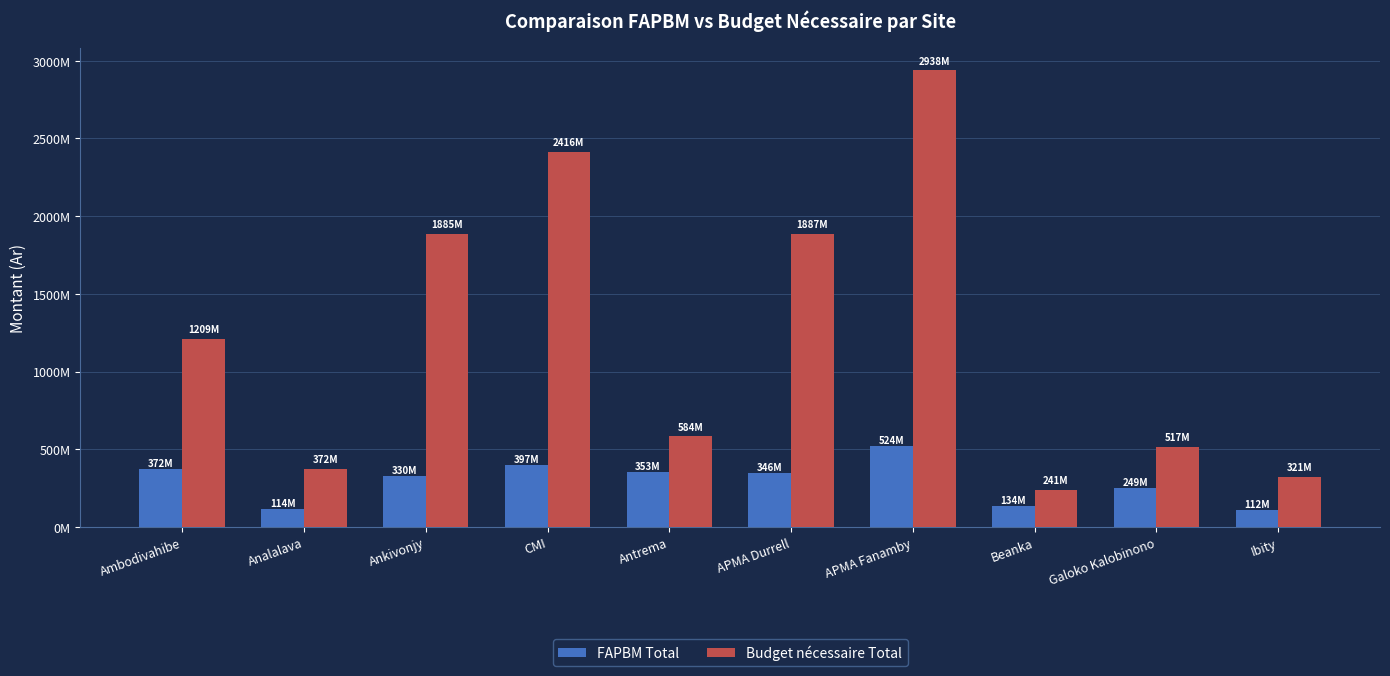

Is the value of Budget nécessaire Total at Ankivonjy greater than the value of FAPBM Total at APMA Durrell?

Yes